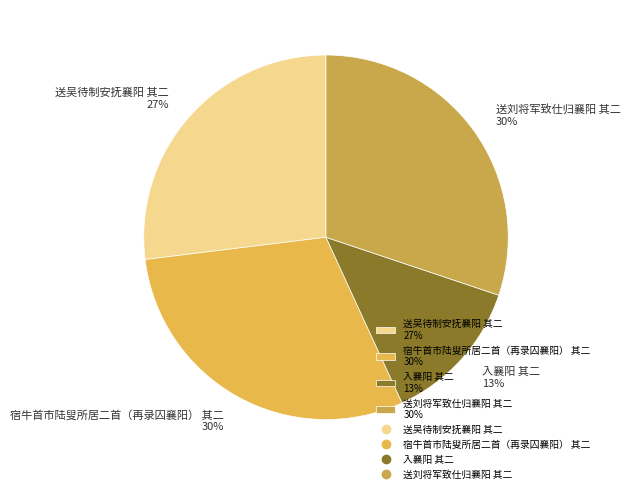

Is the sum of 宿牛首市陆叟所居二首（再录囚襄阳） 其二 and 送刘将军致仕归襄阳 其二 greater than half?

Yes